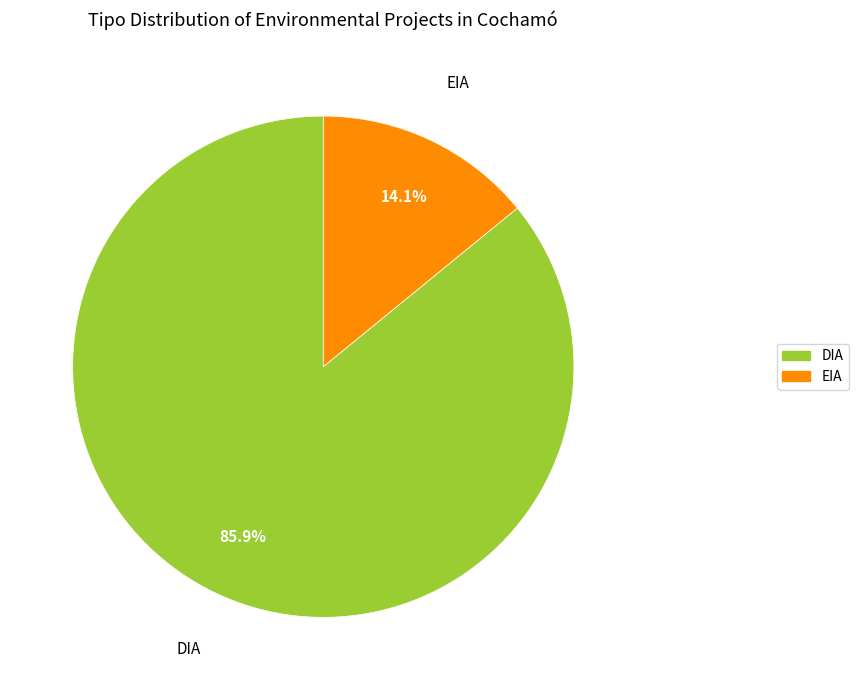

Count the number of slices in the pie.

2